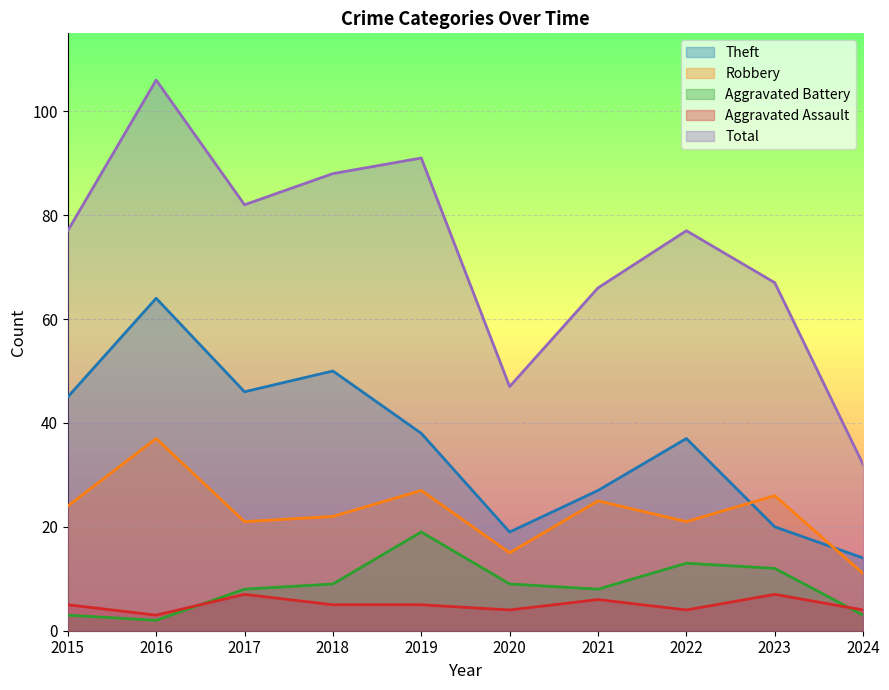

Is it true that Aggravated Assault equals 4 at 2024?

True